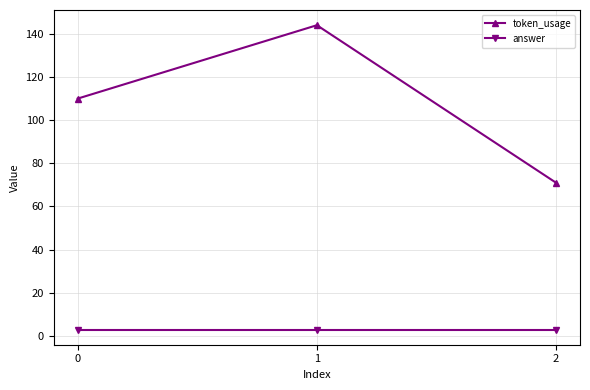

How many values in the token_usage series are below 110?

1